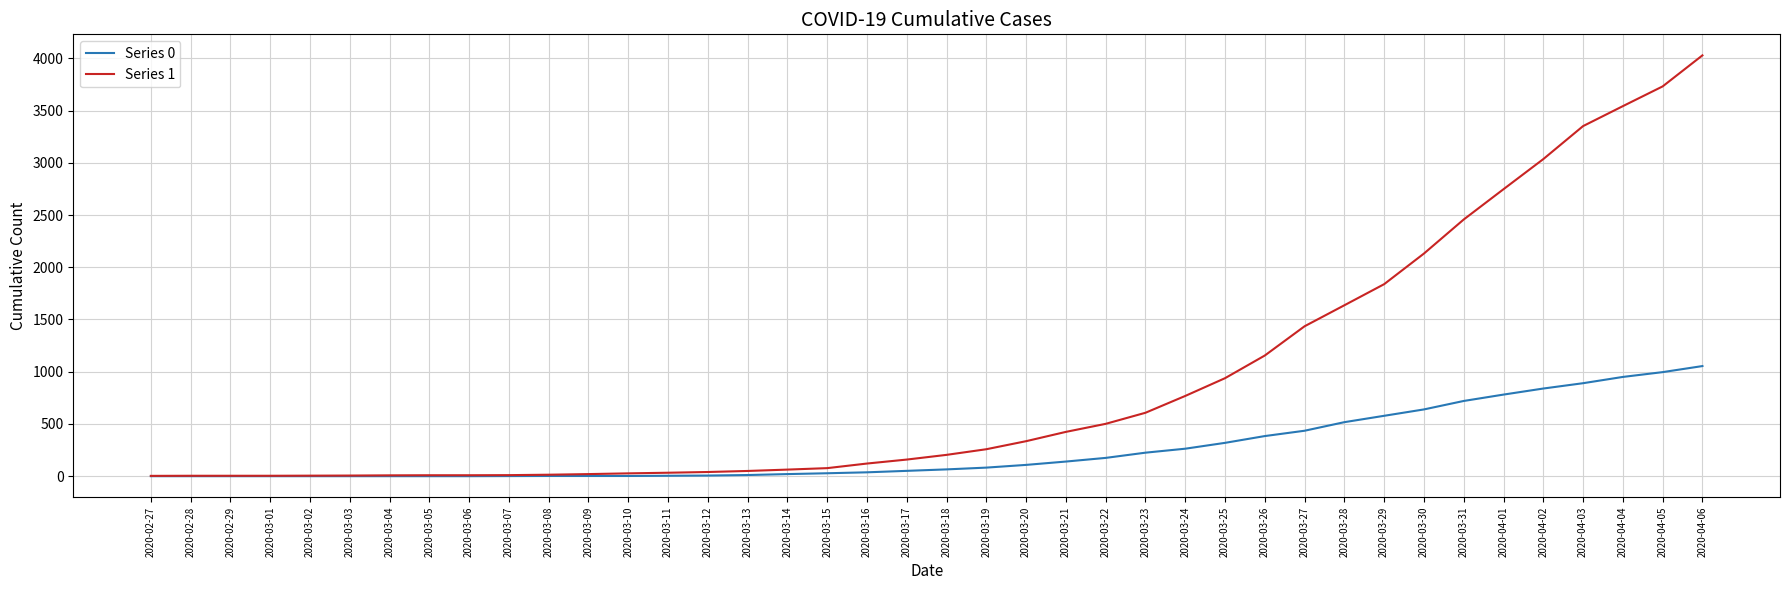

Read the Series 1 value at 2020-04-05, to the nearest 50.

3750